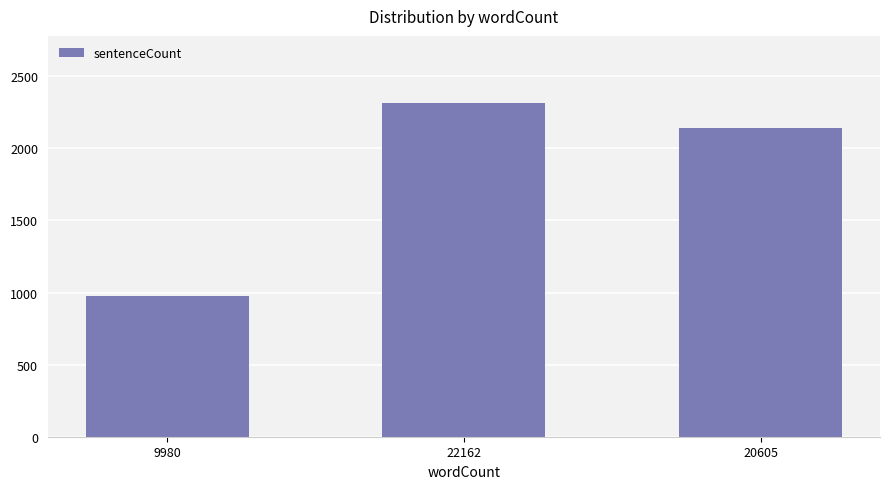

Reading right to left, what are all the values shown in this chart?

2141	2317	974